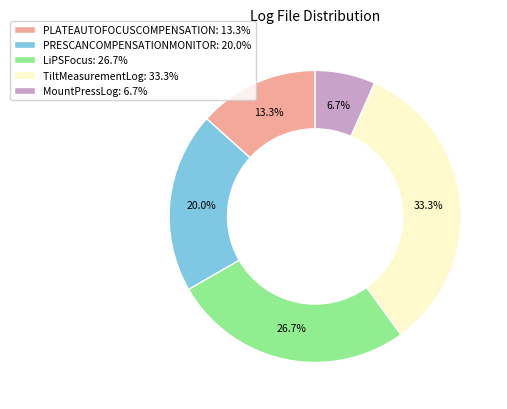

Which category has the smallest portion of the pie?

MountPressLog